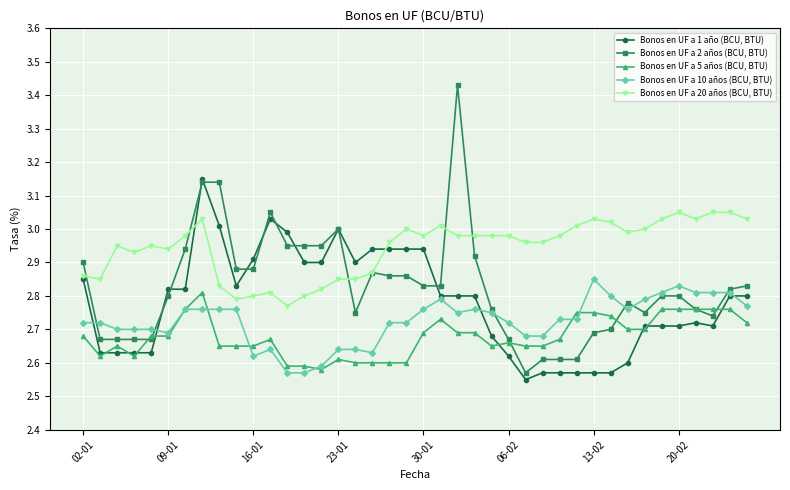

Rank the series by their average value, from lowest to highest.

Bonos en UF a 5 años (BCU, BTU), Bonos en UF a 10 años (BCU, BTU), Bonos en UF a 1 año (BCU, BTU), Bonos en UF a 2 años (BCU, BTU), Bonos en UF a 20 años (BCU, BTU)